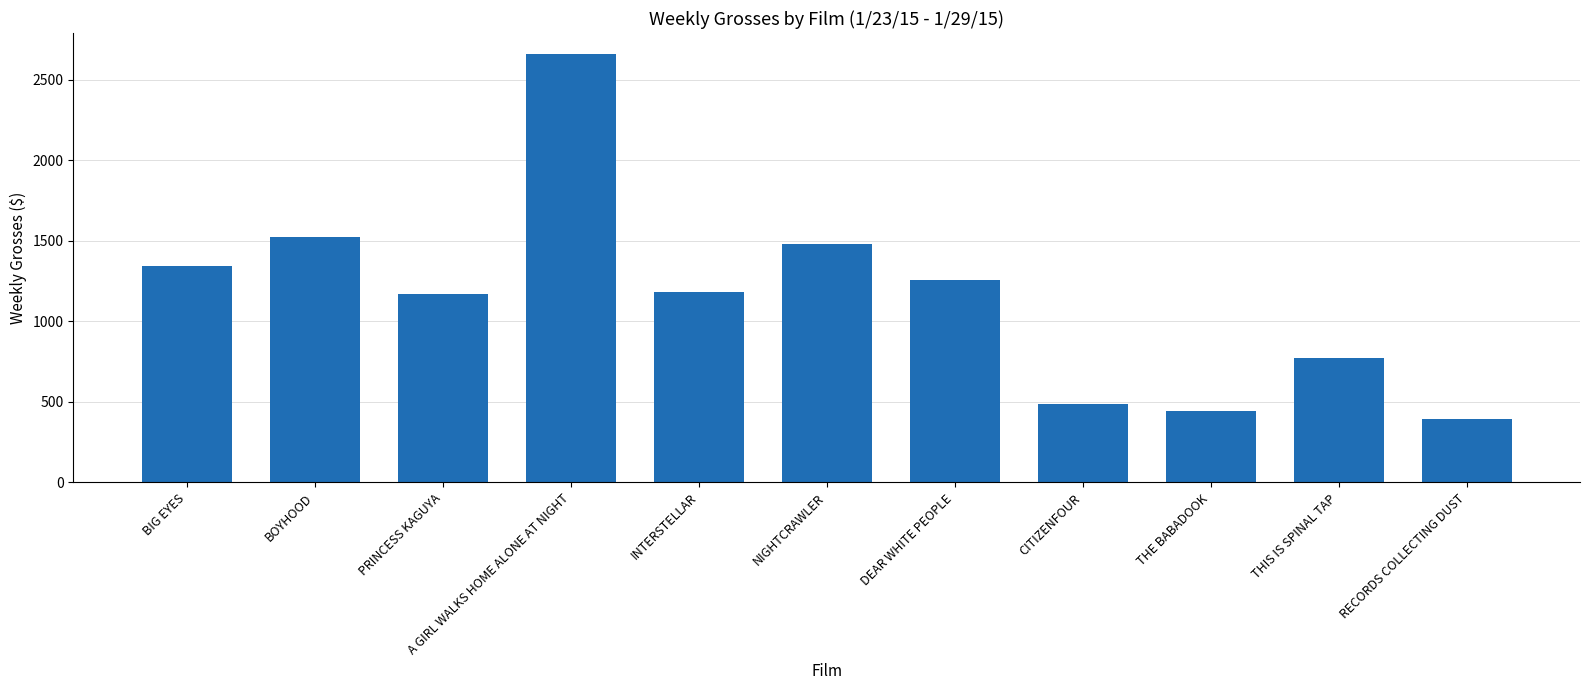

Count the number of categories in the chart.

11